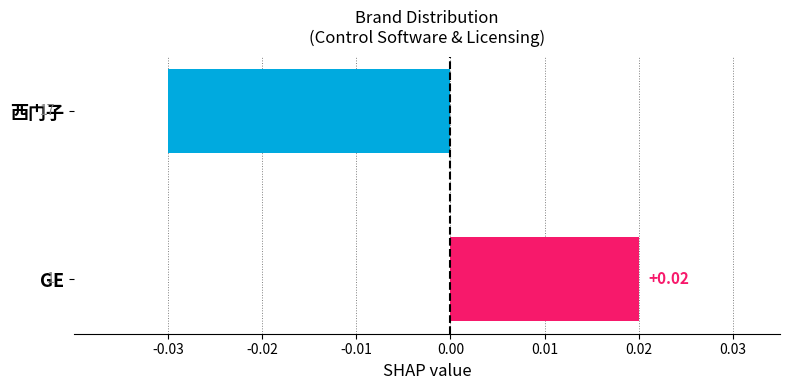

At which label is the value closest to 0?

GE